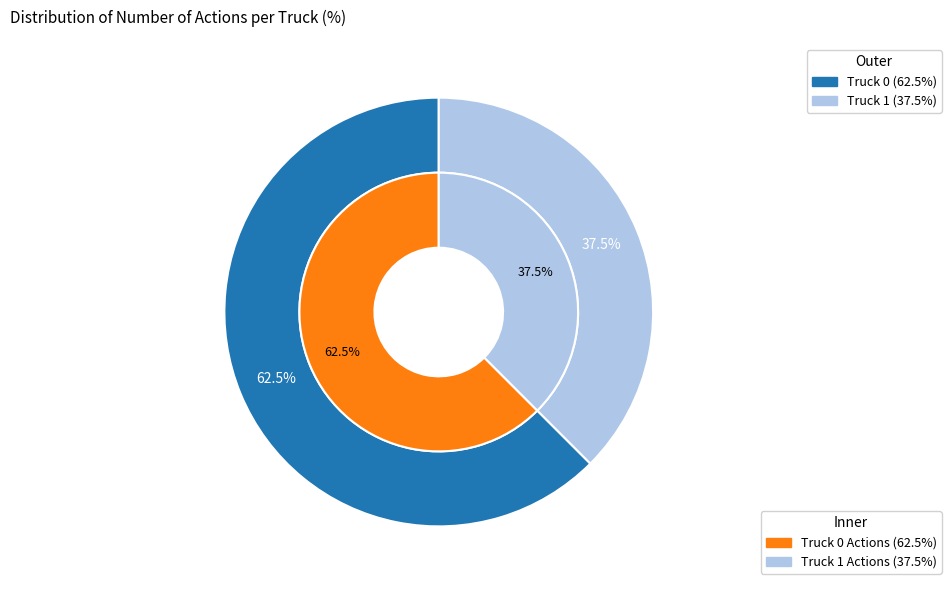

How many segments does this pie chart have?

2